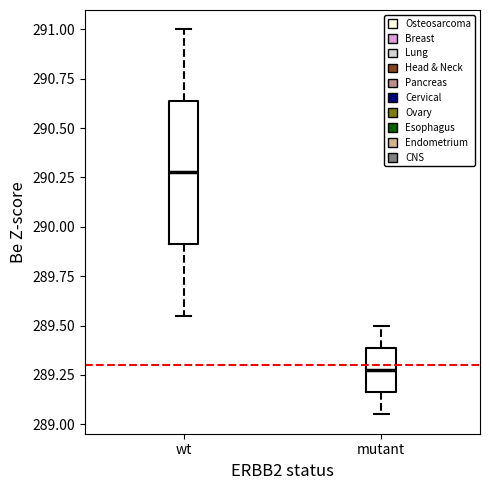

Reading left to right, read every box against the y-axis: the position of its median line, the range the box covers, and the ends of its whiskers. The values are not printed on the chart, so give them approximately, as read against the axis.

wt: median 290.30, box 289.90 to 290.65, whiskers 289.55 to 291.00
mutant: median 289.30, box 289.15 to 289.40, whiskers 289.05 to 289.50